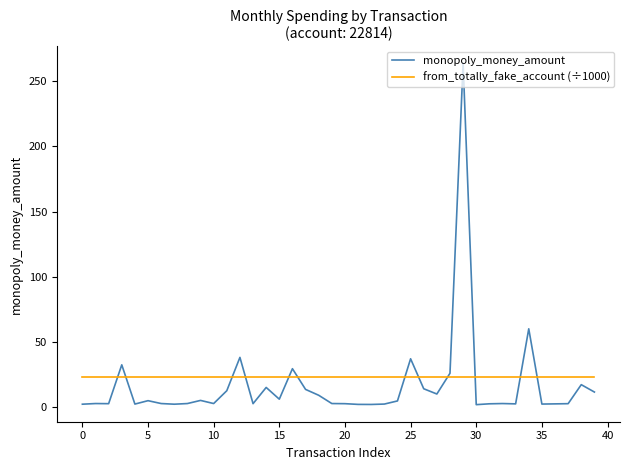

Rank the series by their maximum value, from highest to lowest.

monopoly_money_amount, from_totally_fake_account (÷1000)